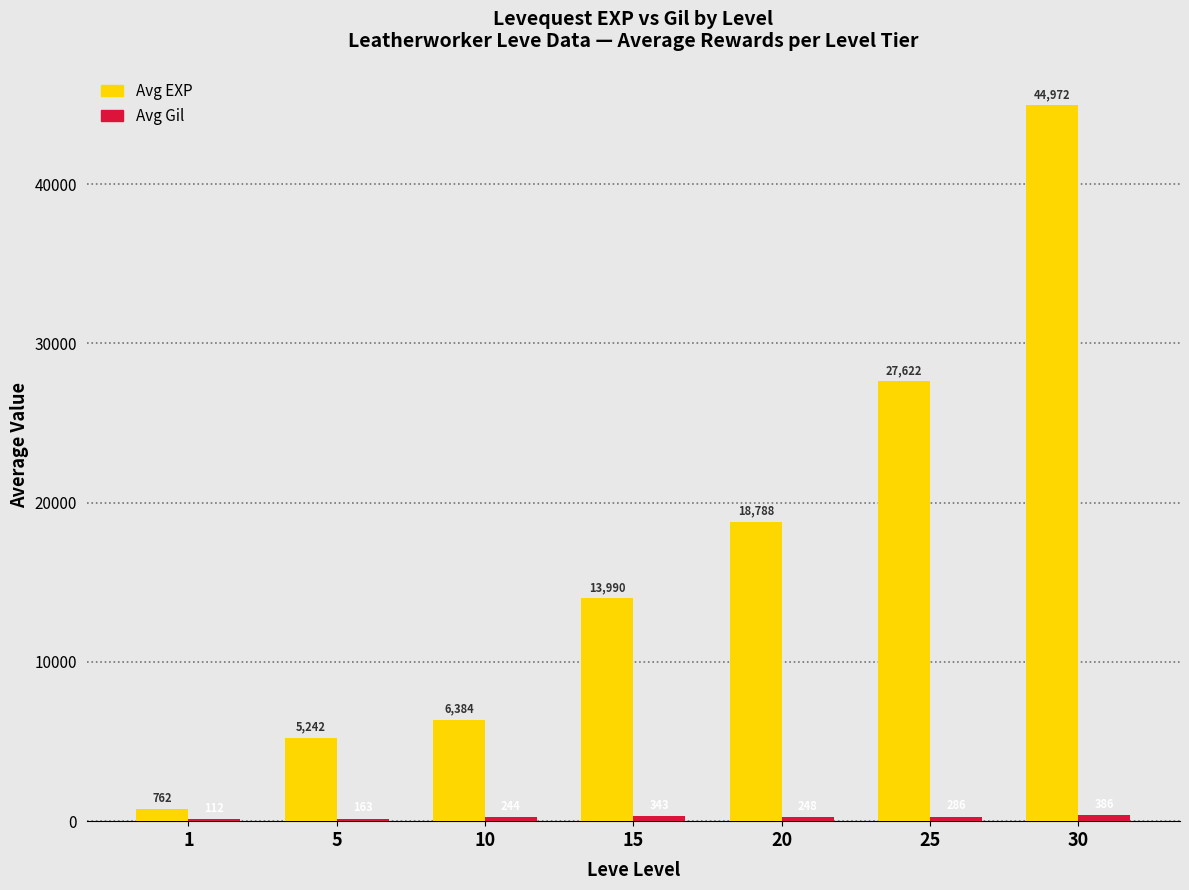

Between 10 and 25, which series saw the biggest shift?

Avg EXP